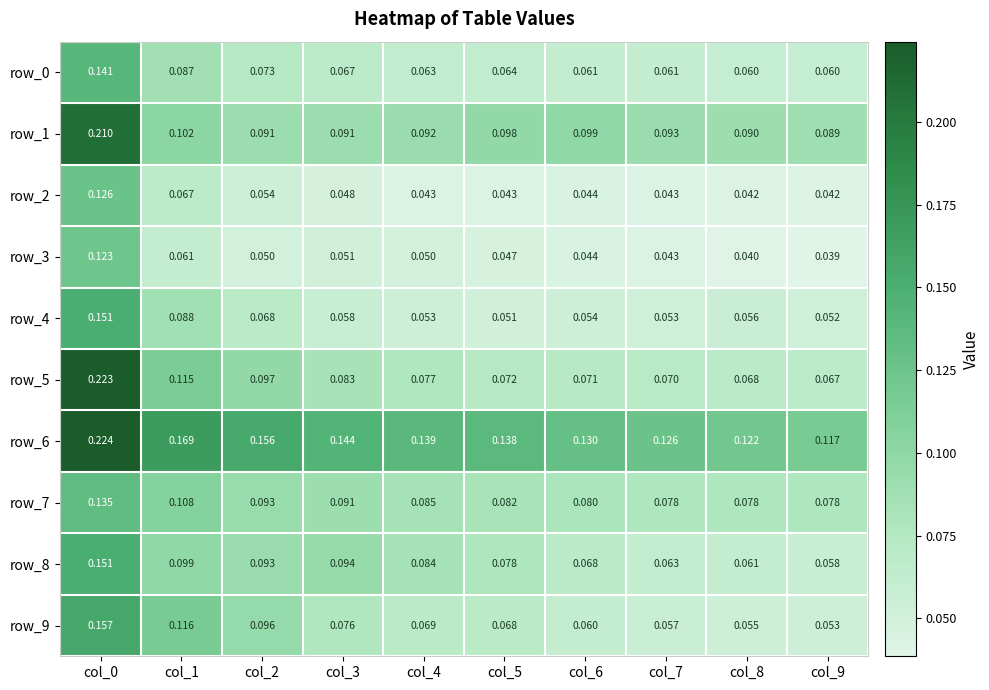

Is the value of row_4 at col_5 greater than the value of row_9 at col_1?

No